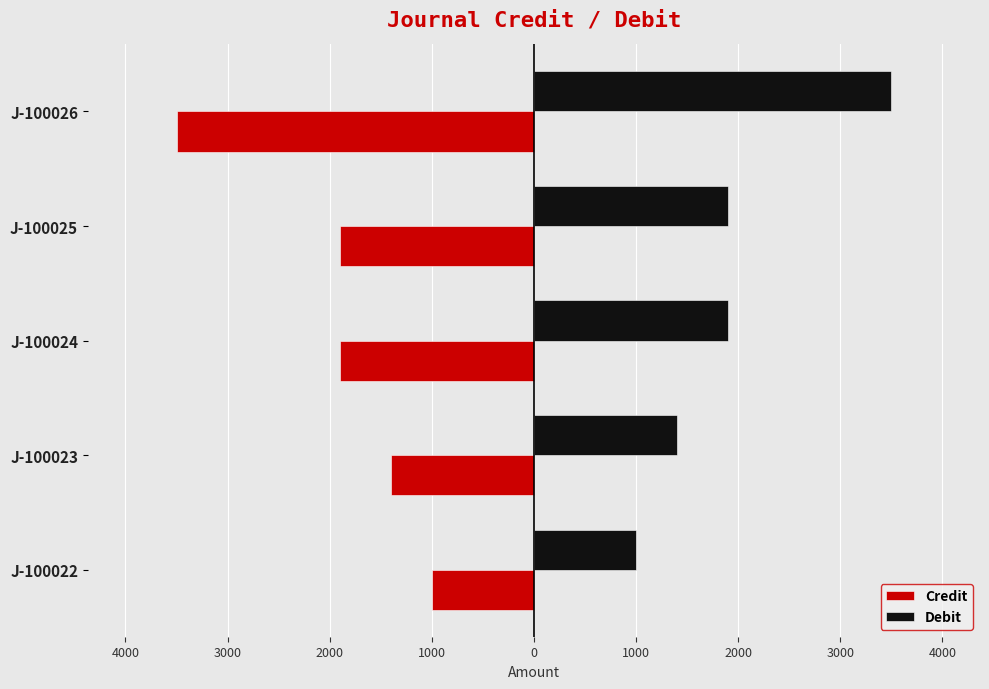

List the series in order of their peak value, highest first.

Debit, Credit